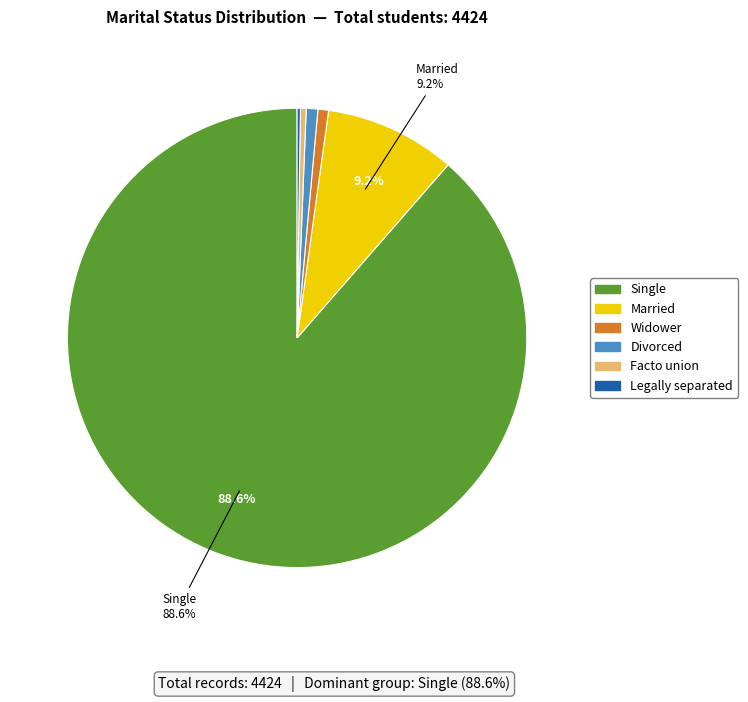

Which category accounts for the majority?

Single